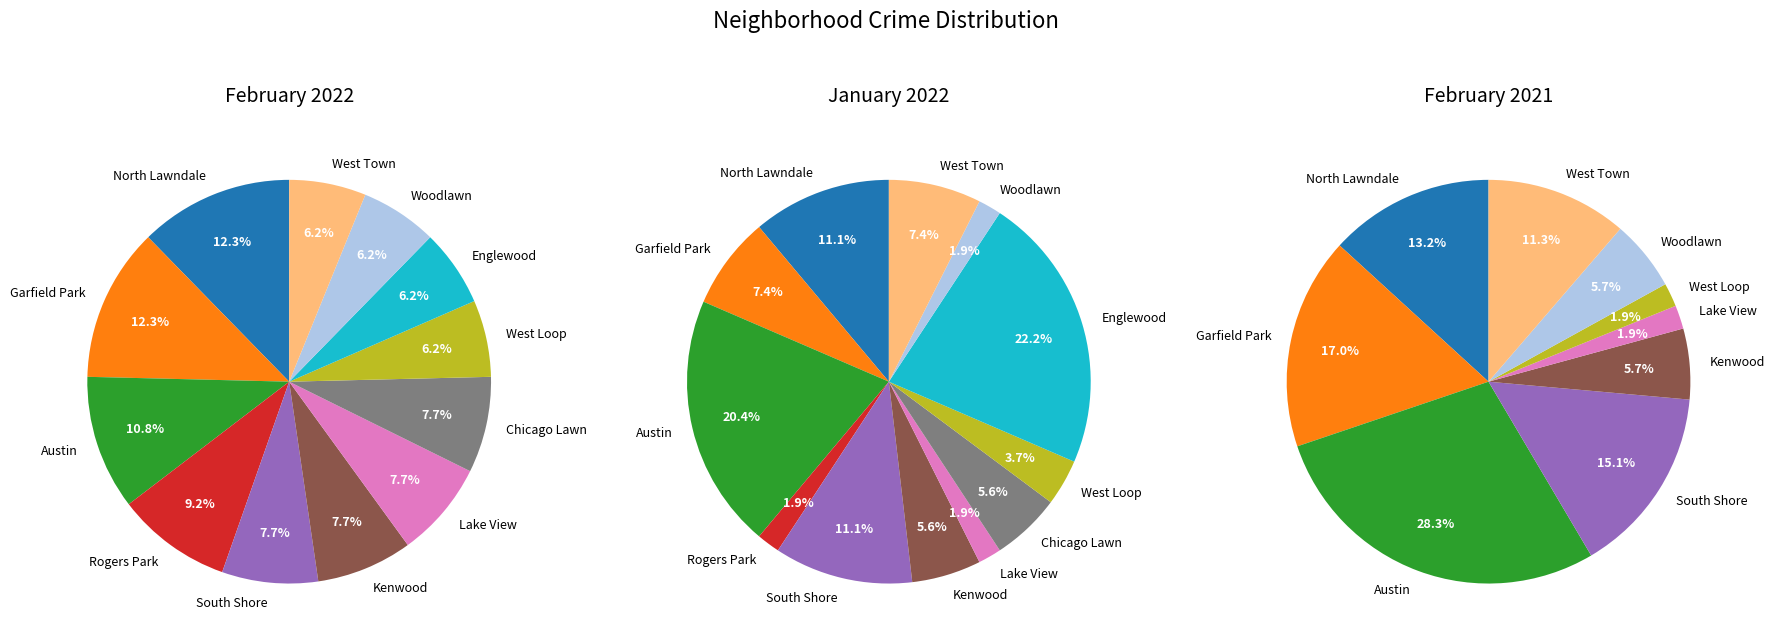

To the nearest percent, what is the average slice percentage?

8%